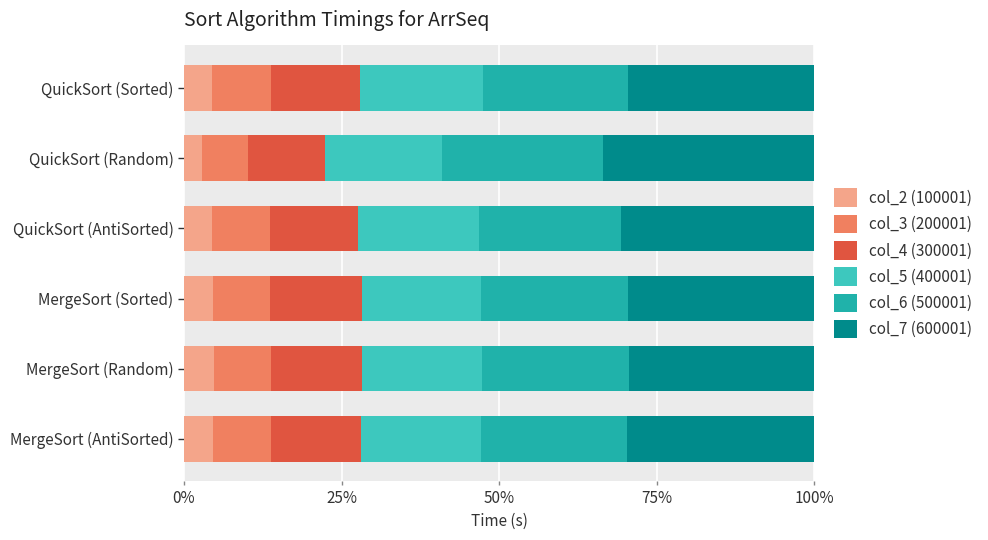

What is the sum of the col_2 (100001) values at QuickSort (Random) and MergeSort (AntiSorted)?

7.4